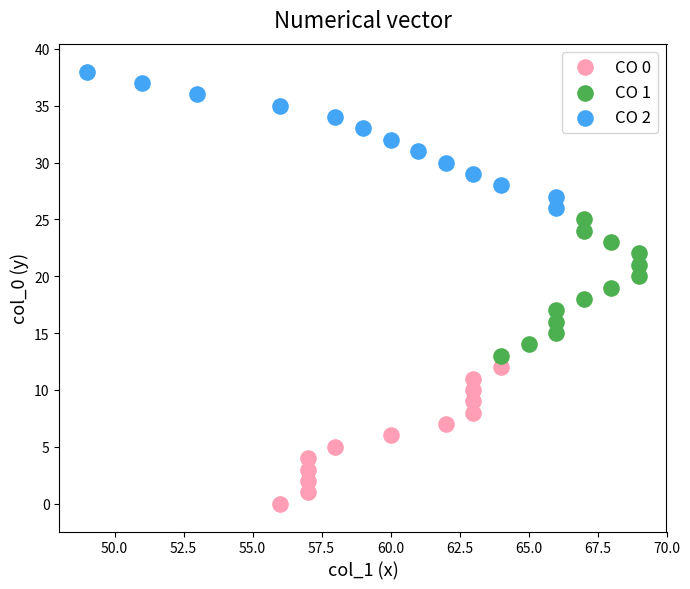

Which series contains the highest Y value?

CO 2